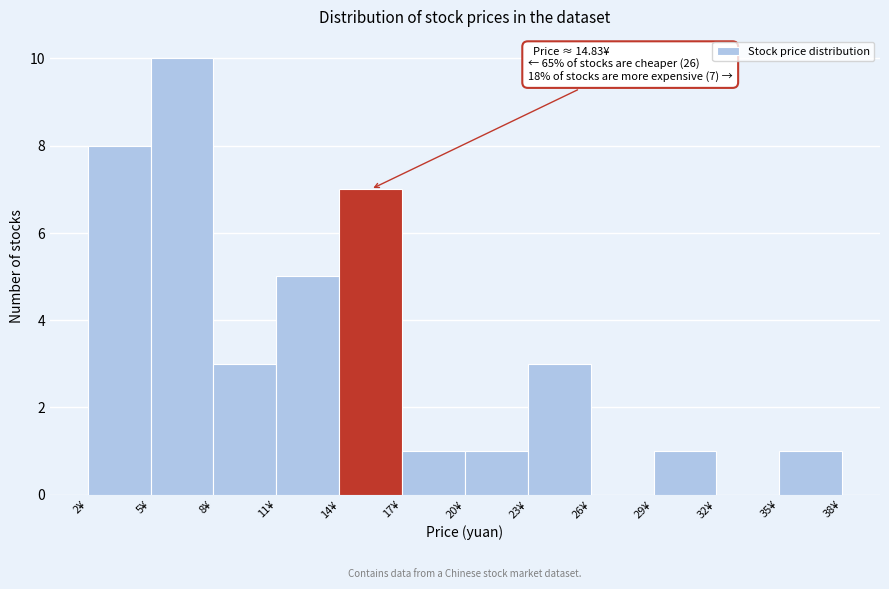

Which range on the x-axis has the tallest bar?

5 to 8